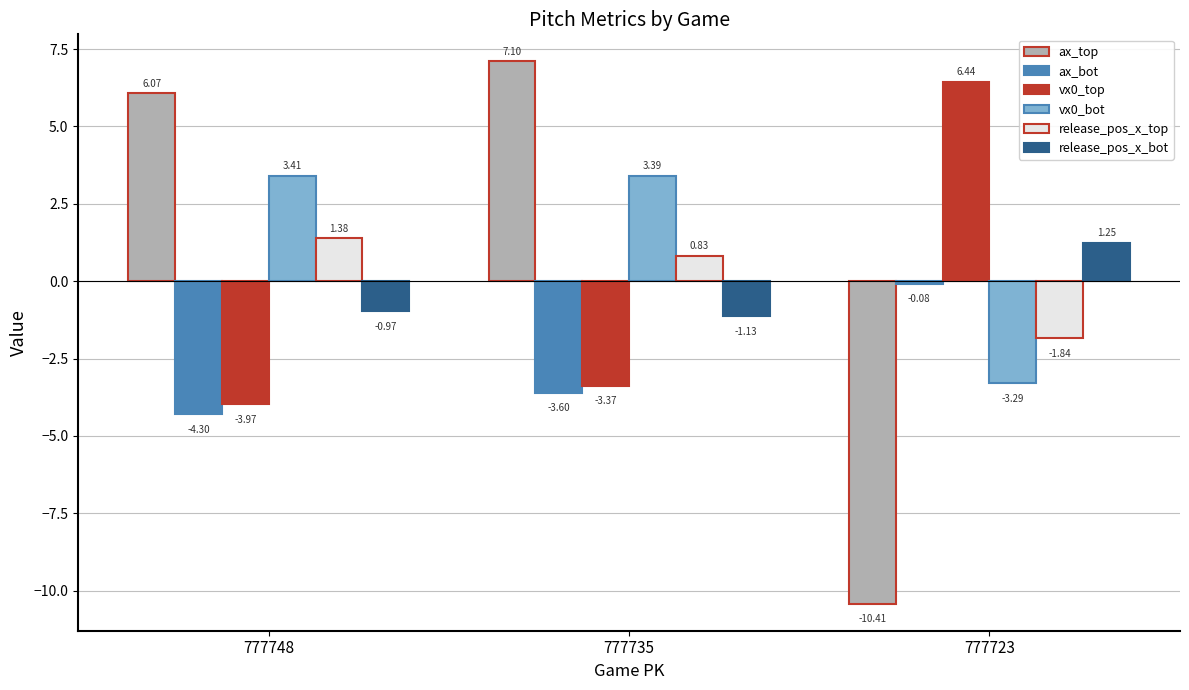

Is the value of release_pos_x_top at 777748 greater than the value of ax_bot at 777723?

Yes